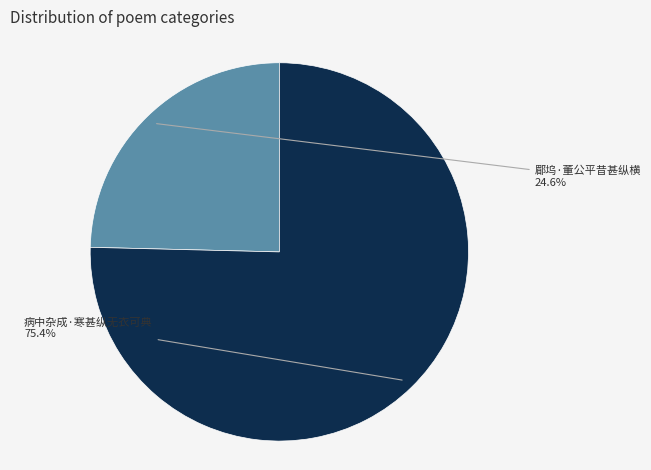

What percentage is the 郿坞·董公平昔甚纵横 slice, to the nearest percent?

25%